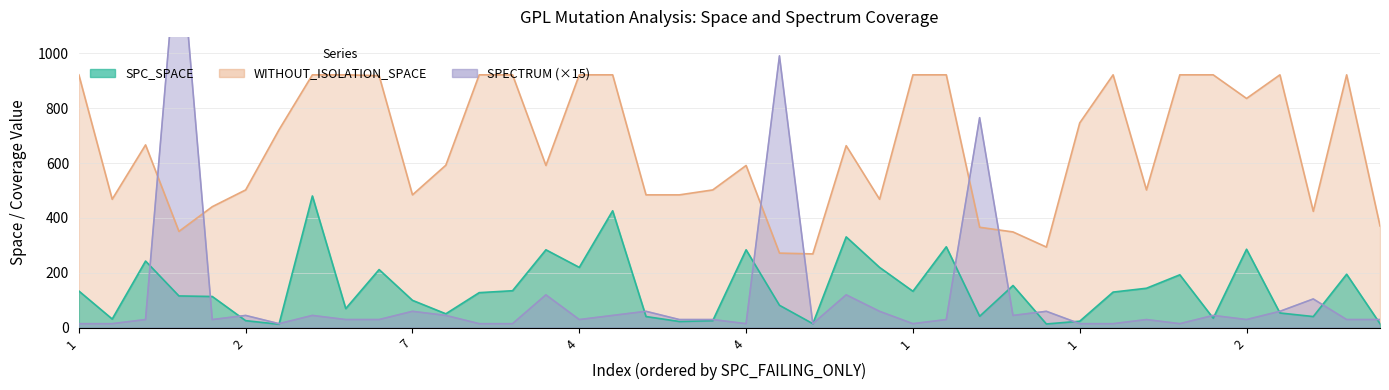

What is the label of the 6th point from the left?

2